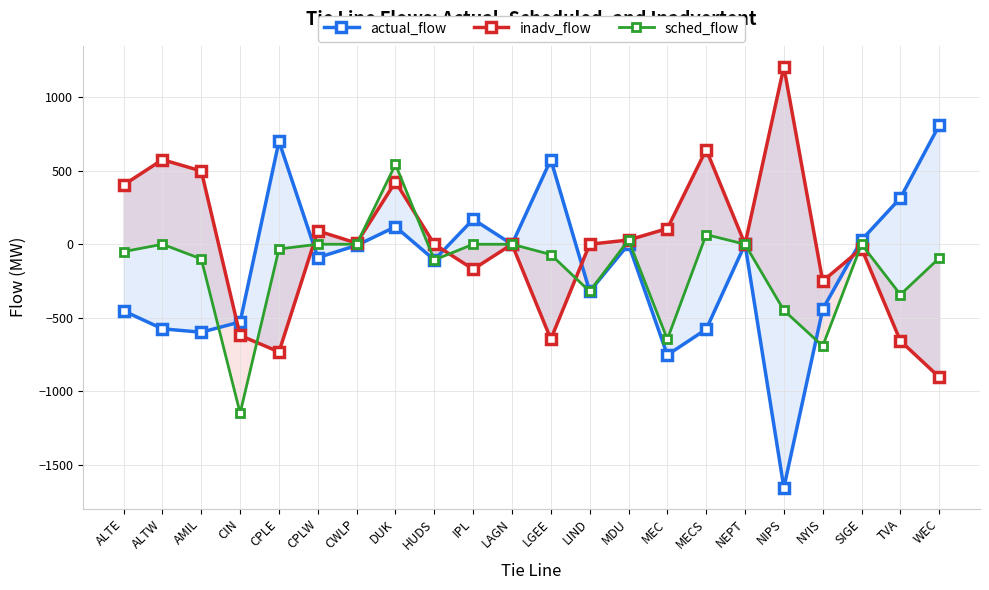

Reading right to left, what are all the values shown in this chart?

actual_flow: 811.0	315.0	29.0	-442.4	-1658.0	0.0	-579.0	-754.0	0.0	-321.3	576.0	0.0	170.0	-106.8	119.0	-8.0	-91.0	701.0	-529.0	-599.0	-576.0	-454.0
inadv_flow: -905.0	-658.0	-29.0	-250.9	1208.0	0.0	644.8	107.0	29.0	0.0	-646.0	0.0	-170.0	0.0	425.0	8.0	91.0	-733.0	-621.0	499.0	576.0	404.0
sched_flow: -94.0	-343.0	0.0	-693.2	-450.0	0.0	65.8	-647.0	29.0	-321.3	-70.0	0.0	0.0	-106.8	544.0	0.0	0.0	-32.0	-1150.0	-100.0	0.0	-50.0